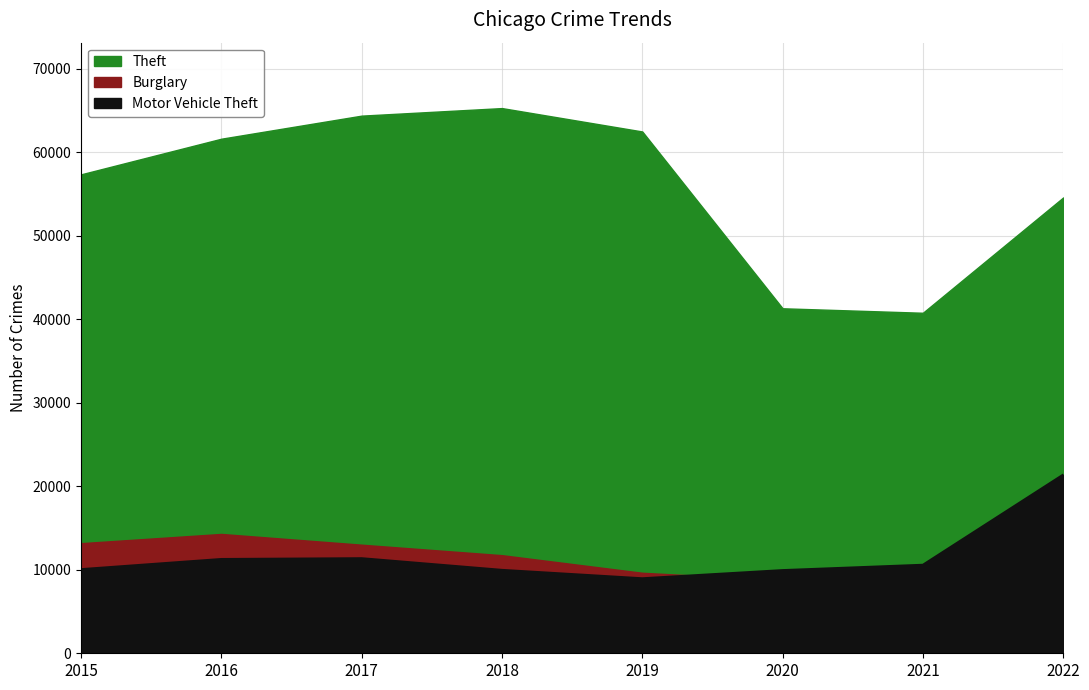

In Motor Vehicle Theft, how many points are higher than both neighbors (excluding endpoints)?

1